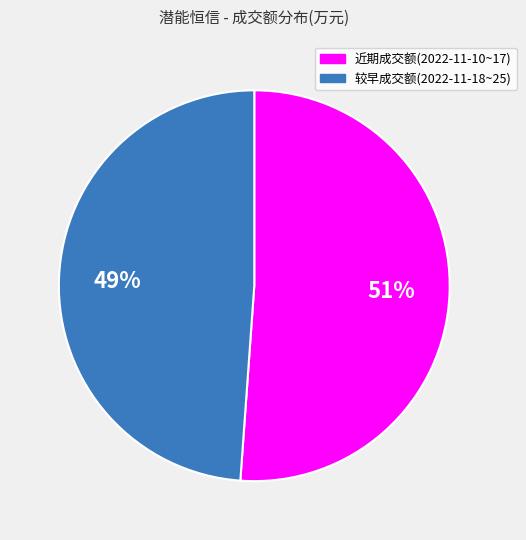

To the nearest percent, what is the average slice percentage?

50%